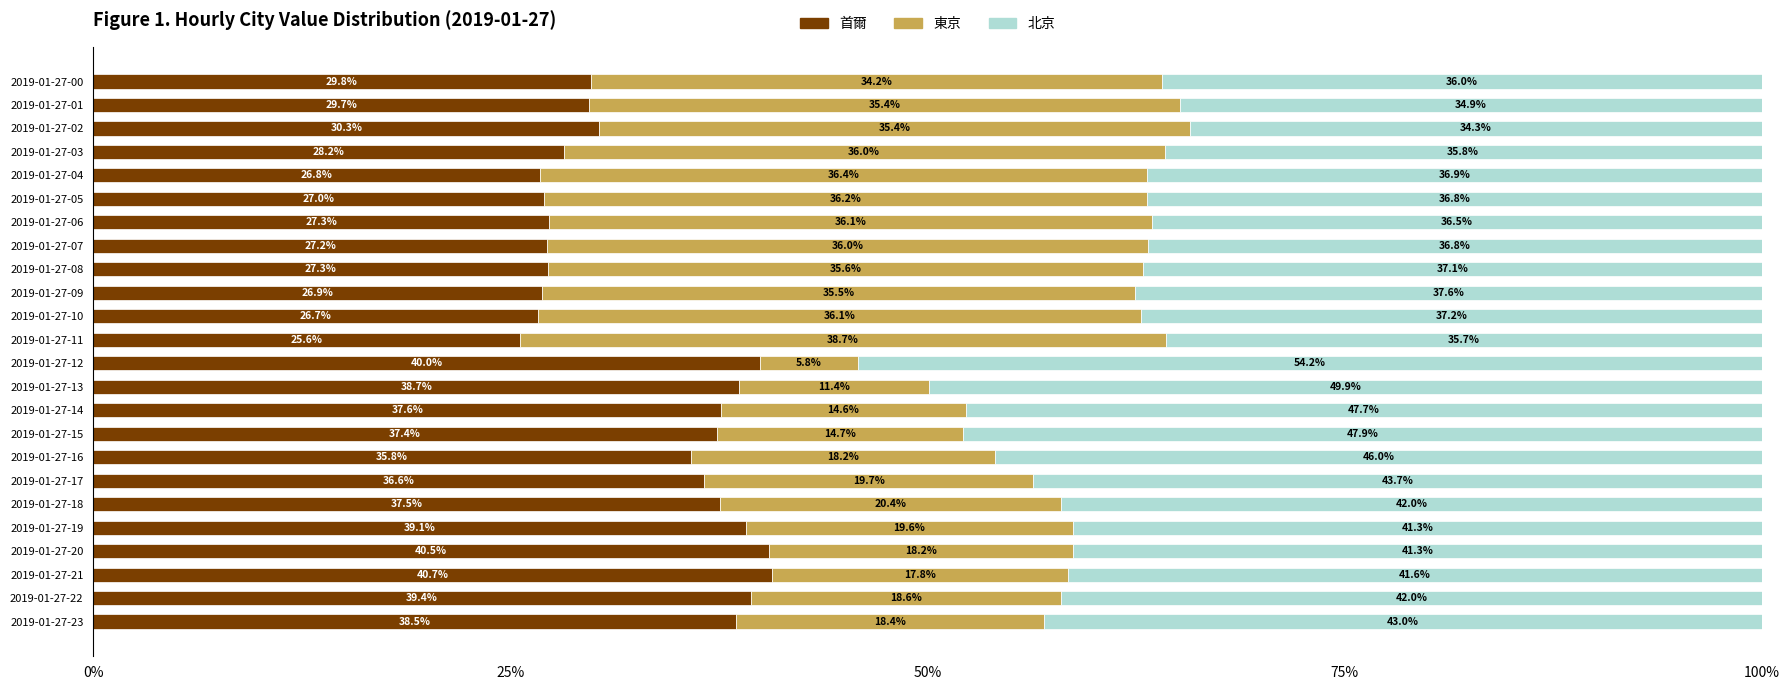

What is the average value of the 首爾 series?

33.1